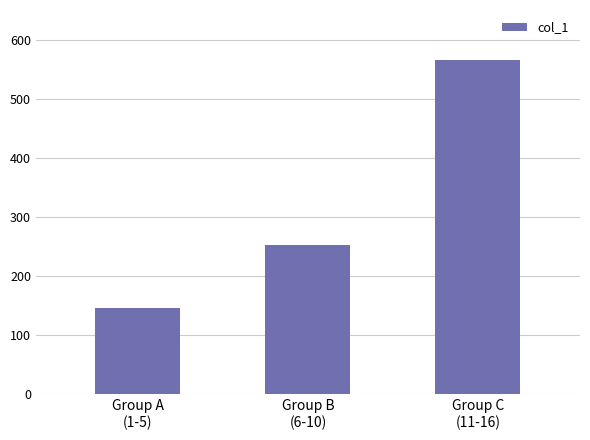

What position from the right is Group A
(1-5)?

3